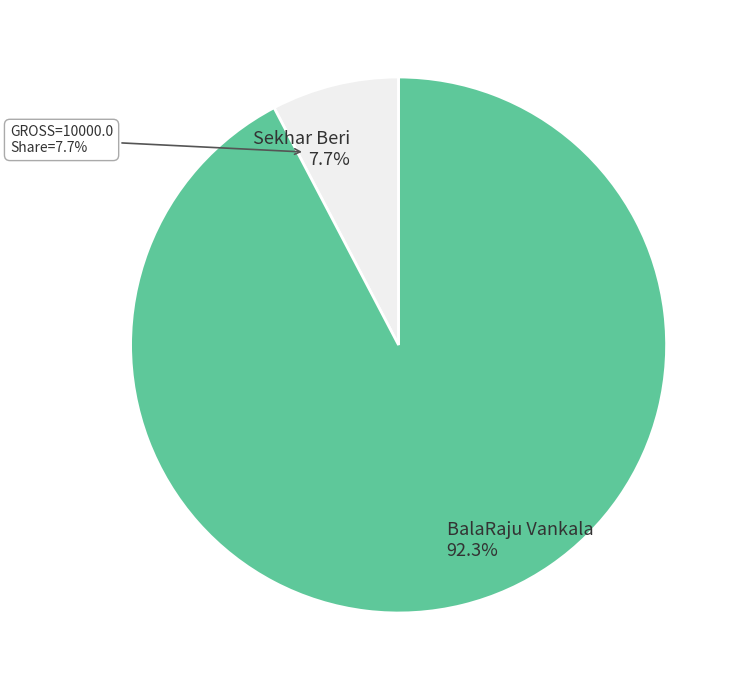

Rank the categories by value from lowest to highest.

Sekhar Beri (SL#1), BalaRaju Vankala (SL#2)